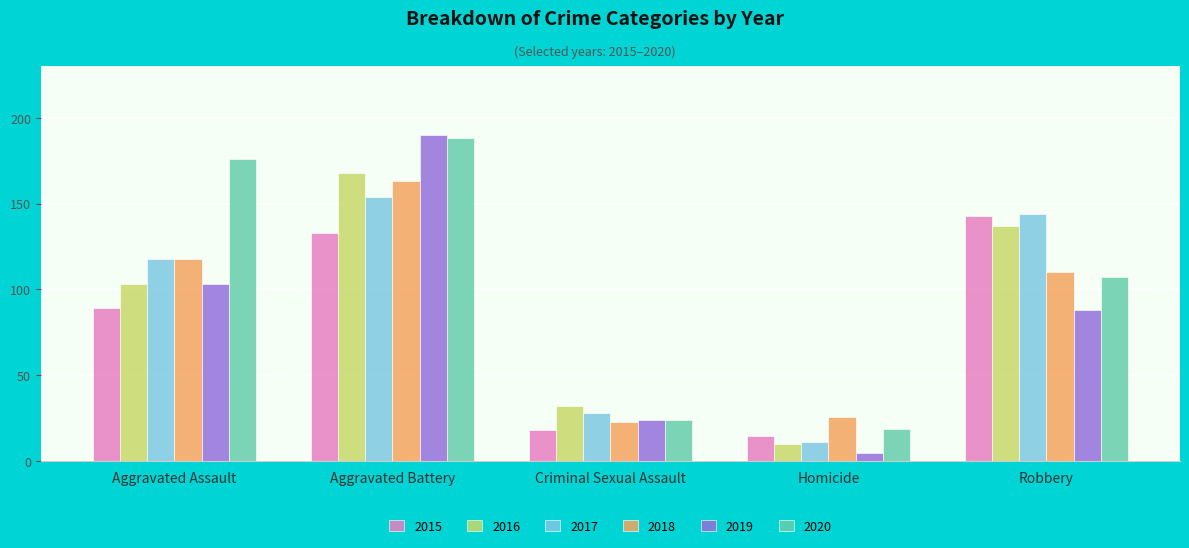

How many groups of bars are there?

5